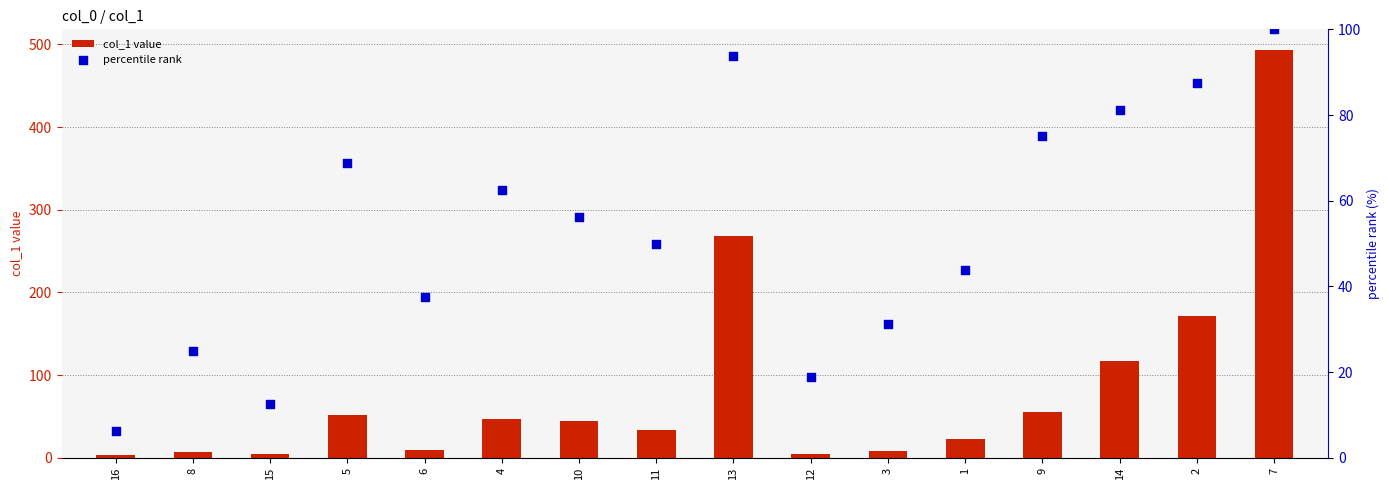

What is the total value across all series at 3?

39.6